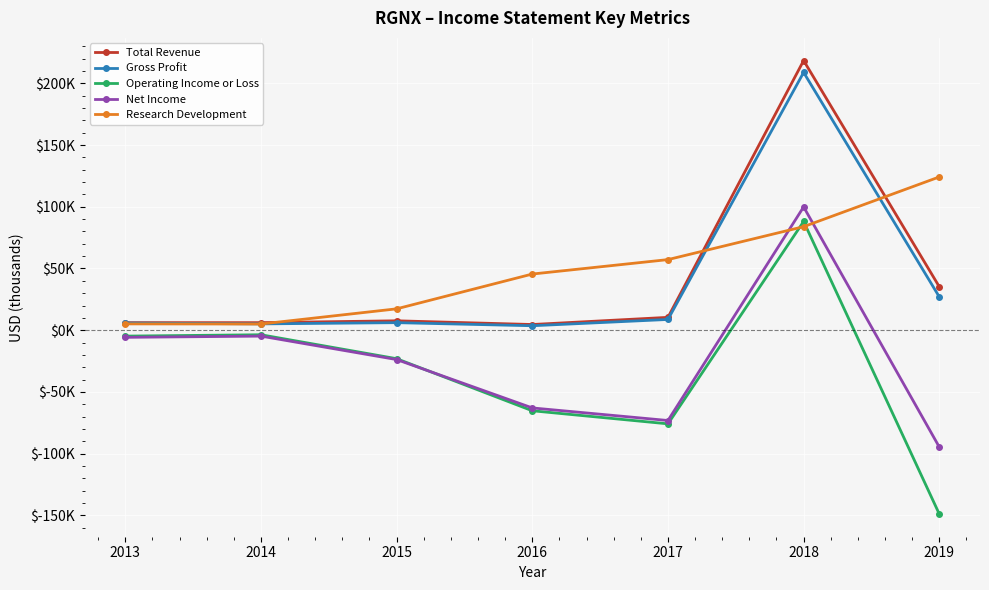

Where is Net Income nearest to the value 2600?

2014